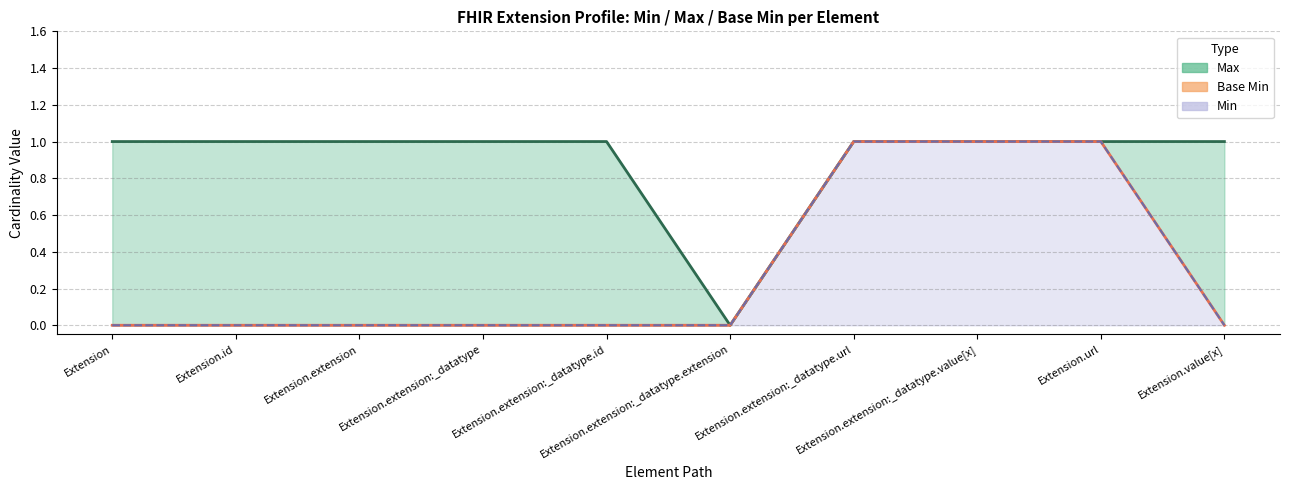

True or false: Max (line) and Min (line) cross at least once.

False